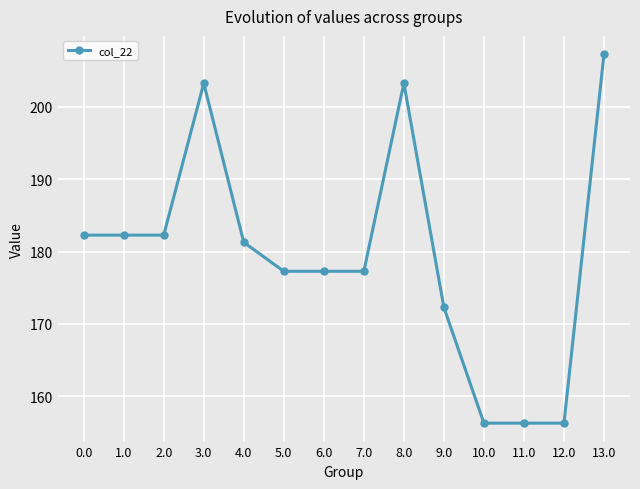

What is the change in value from 2.0 to 11.0?

-26.0